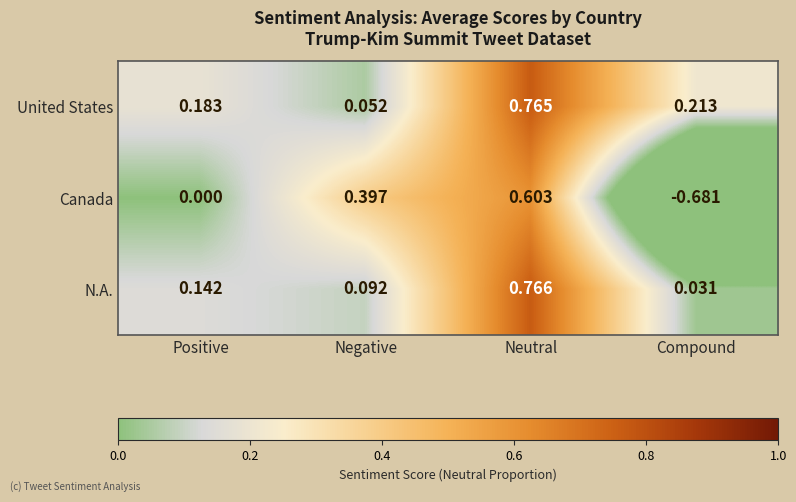

Which series has the largest total across all categories?

United States